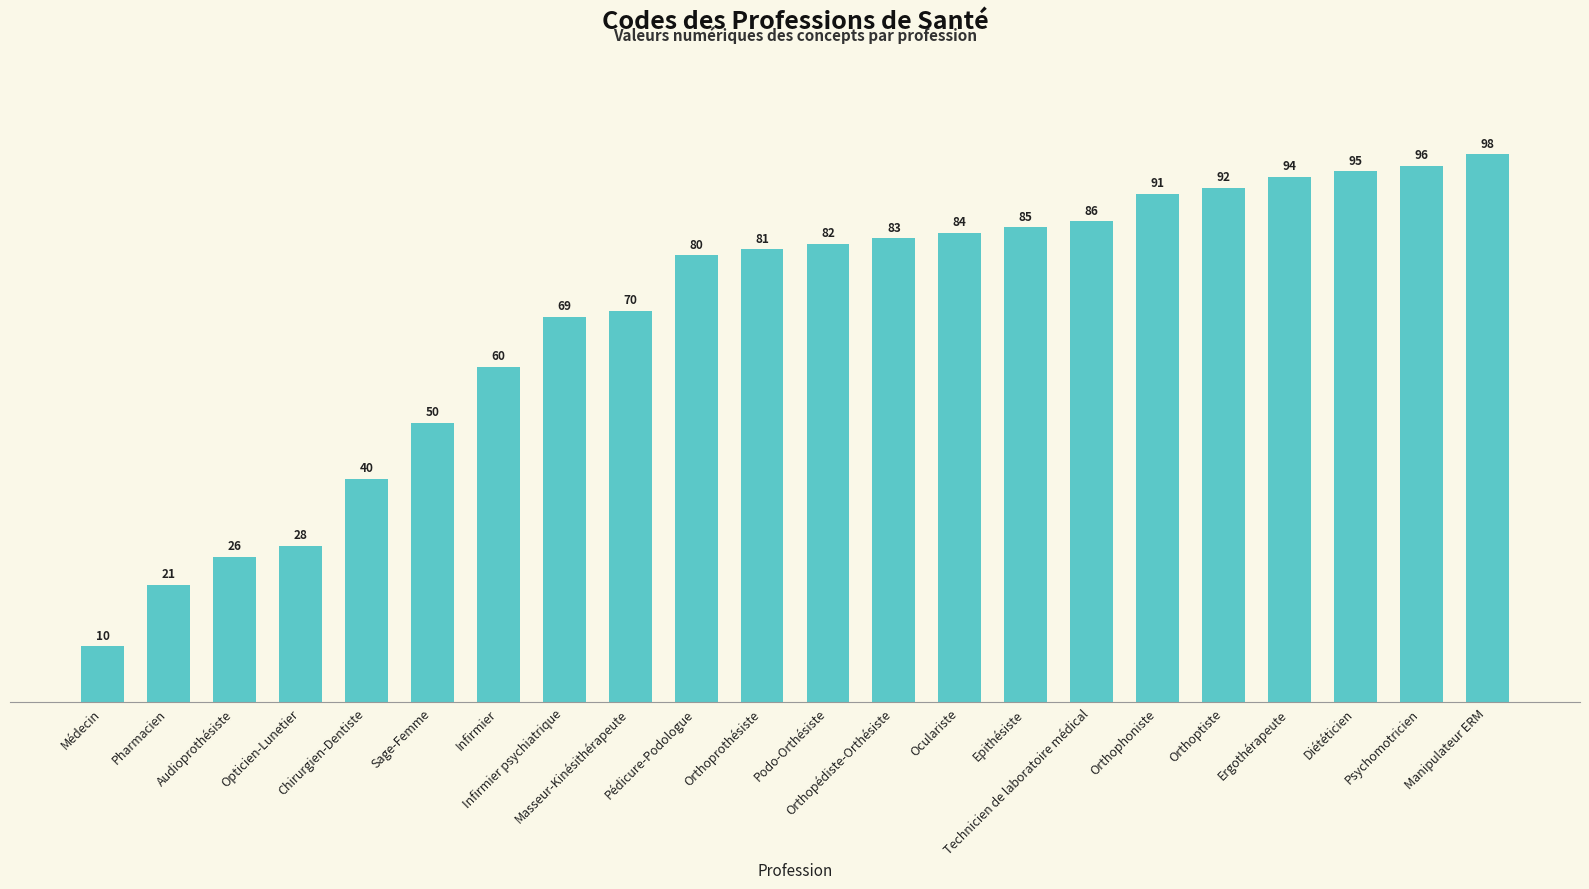

Rank the categories by value from highest to lowest.

Manipulateur ERM, Psychomotricien, Diététicien, Ergothérapeute, Orthoptiste, Orthophoniste, Technicien de laboratoire médical, Epithésiste, Oculariste, Orthopédiste-Orthésiste, Podo-Orthésiste, Orthoprothésiste, Pédicure-Podologue, Masseur-Kinésithérapeute, Infirmier psychiatrique, Infirmier, Sage-Femme, Chirurgien-Dentiste, Opticien-Lunetier, Audioprothésiste, Pharmacien, Médecin